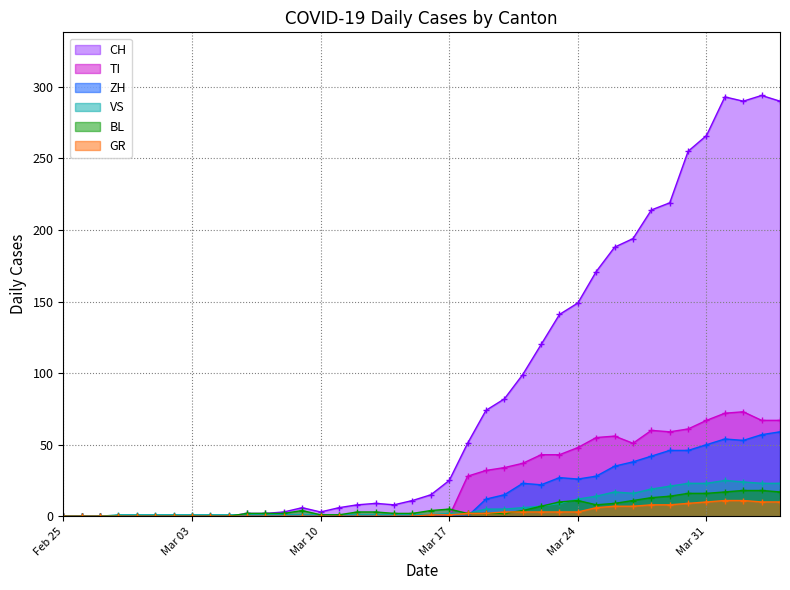

What is the difference between the maximum and second lowest values in the BL series?

18